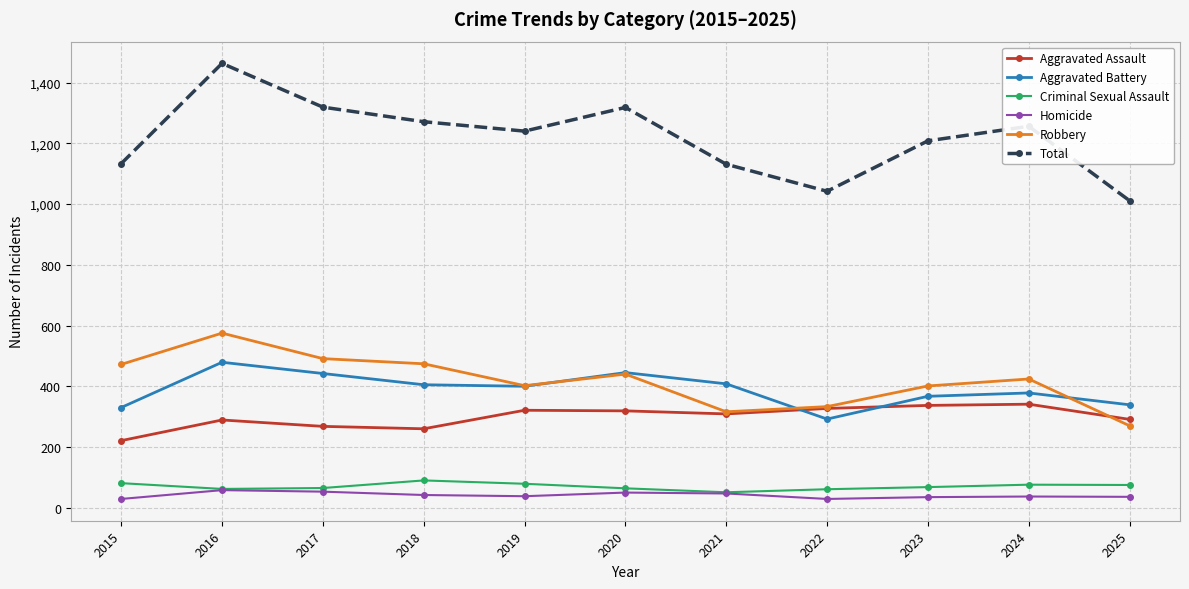

What is the spread (max minus min) of values at 2025?

975